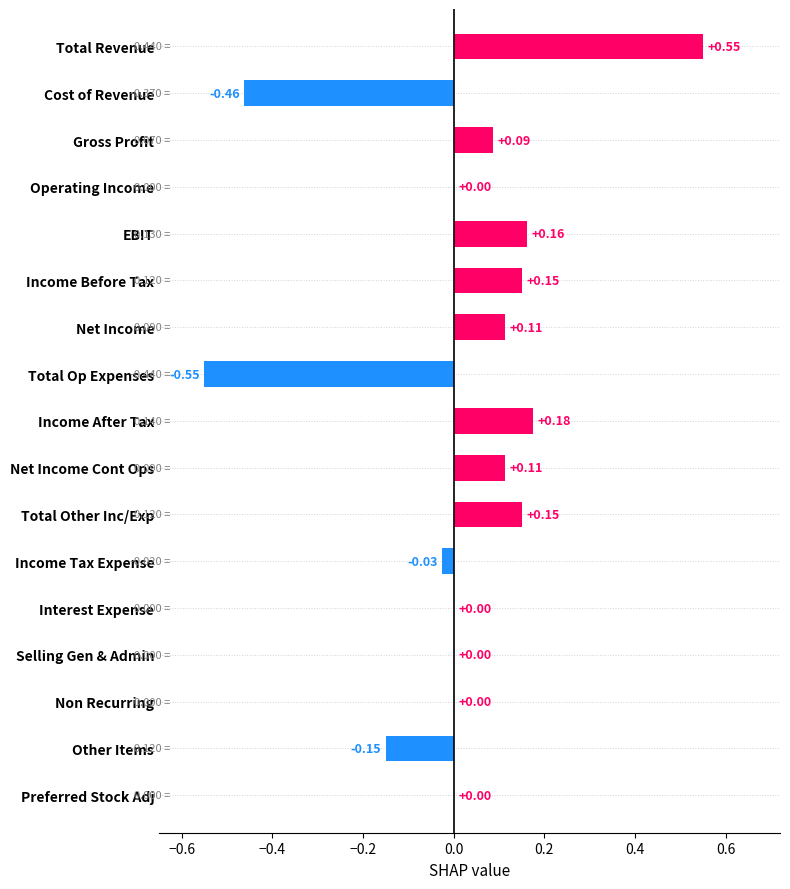

Which category has the highest value across all series?

Total Revenue